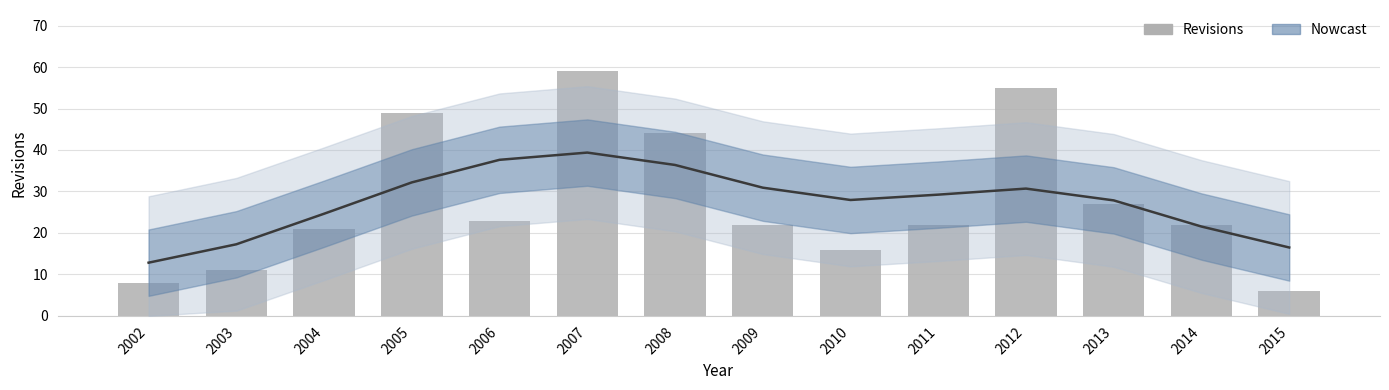

What is the average value?

28